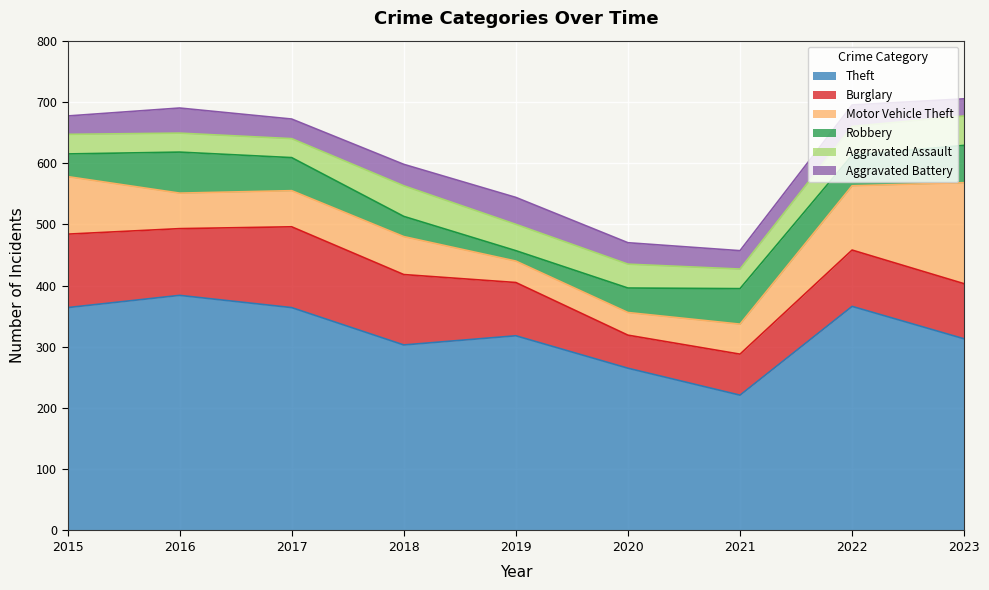

What are all the series names shown in the legend?

Theft, Burglary, Motor Vehicle Theft, Robbery, Aggravated Assault, Aggravated Battery